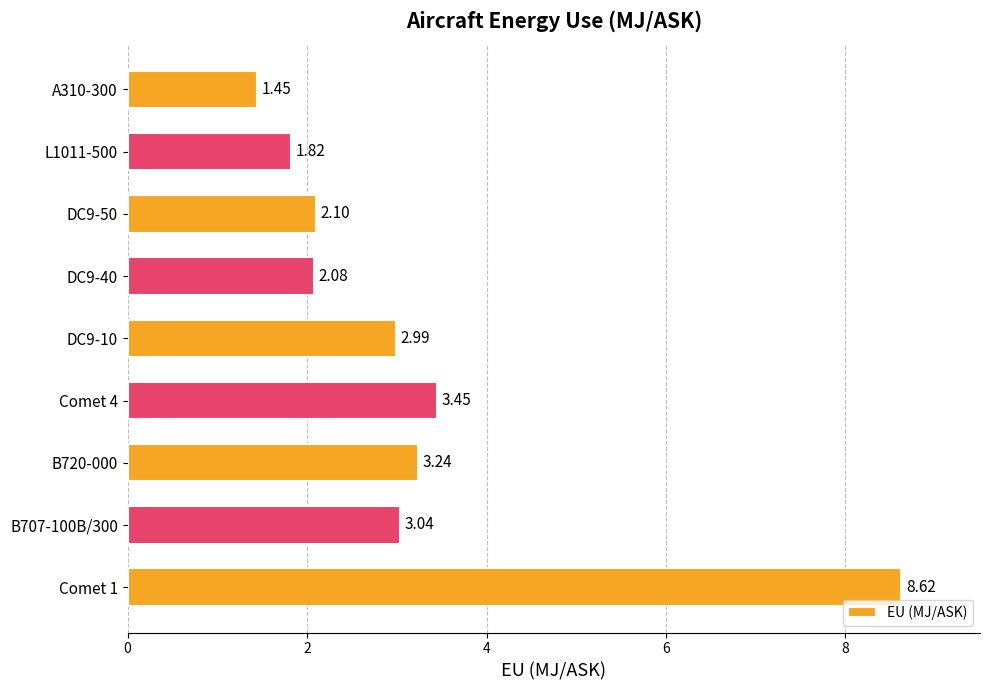

What is the sum of all values?

28.8